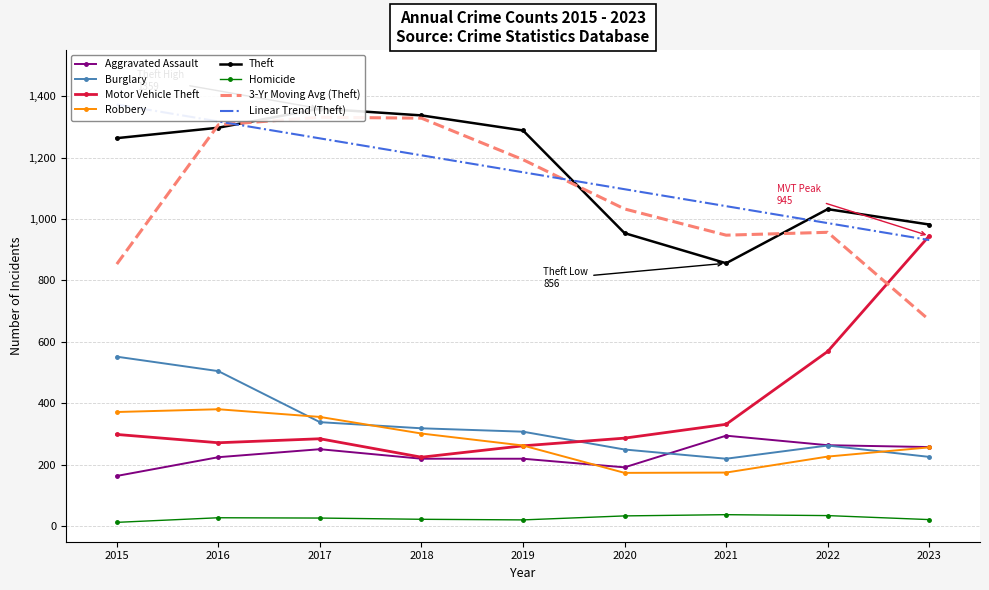

Is the value of Aggravated Assault at 2023 greater than the value of Homicide at 2021?

Yes